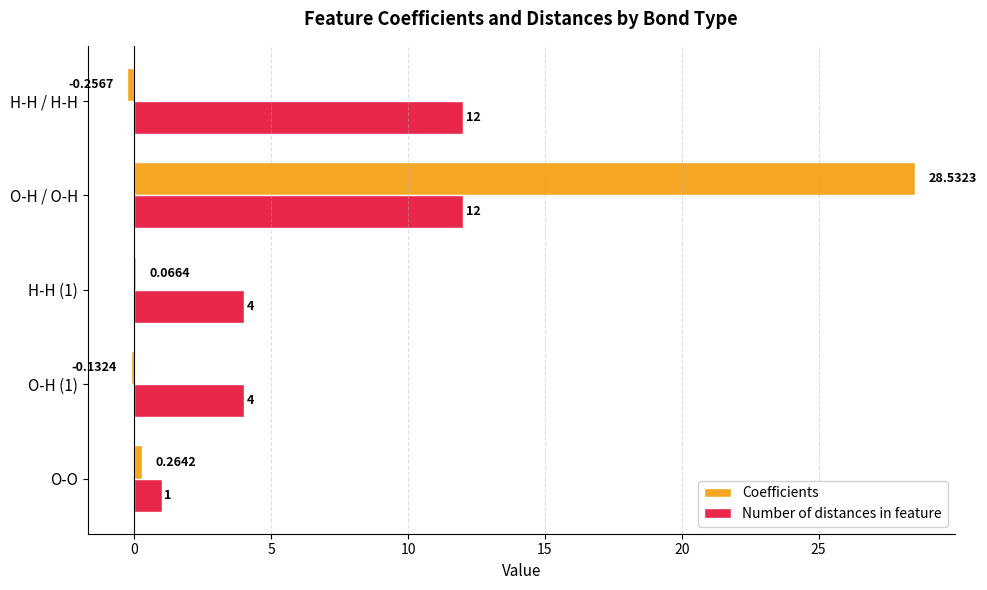

Is the value of Coefficients at O-O greater than the value of Number of distances in feature at O-O?

No